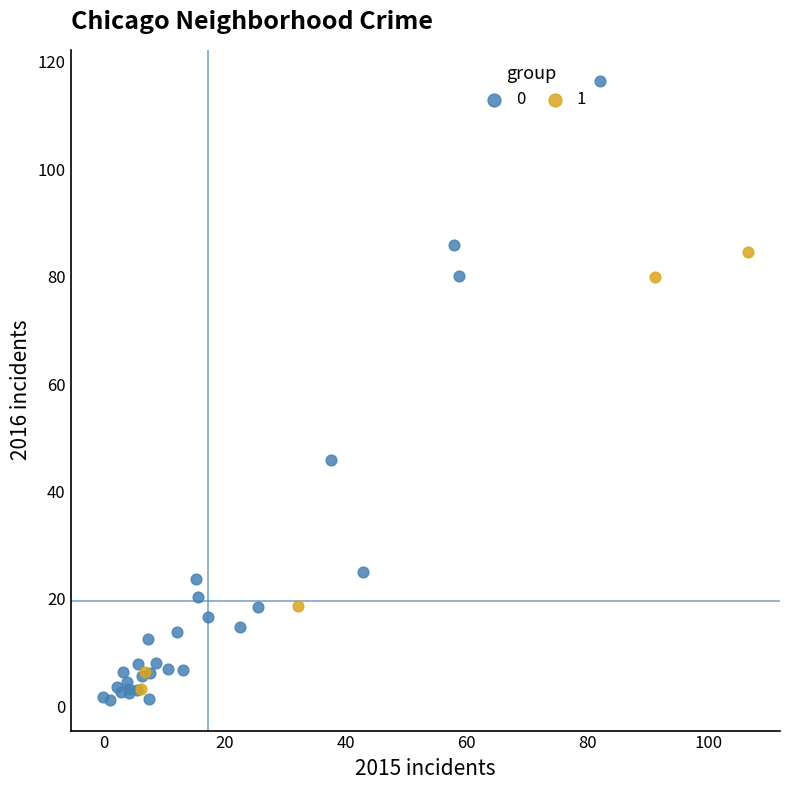

Which series contains the lowest Y value?

0